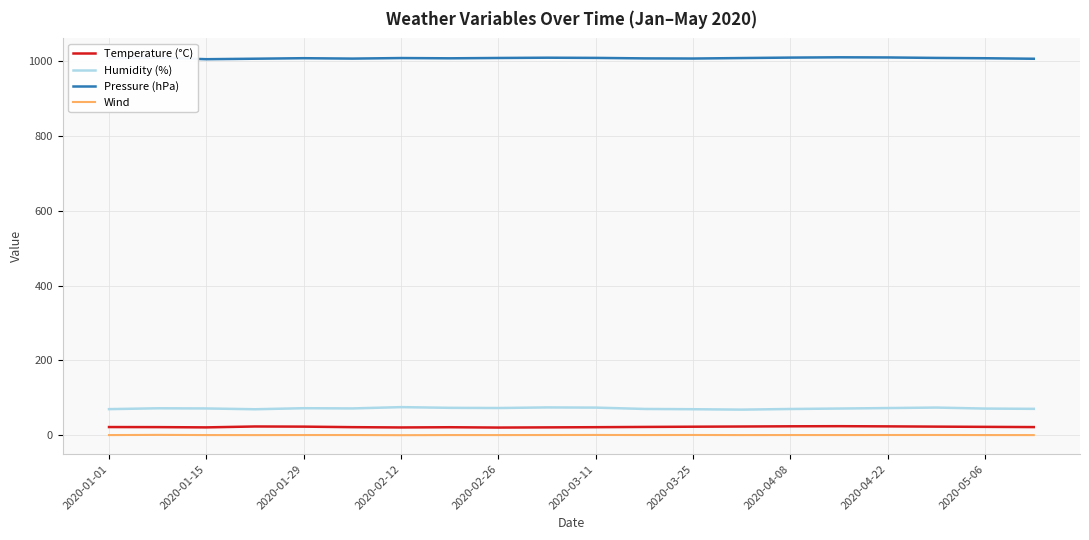

What is the highest value of the Pressure (hPa) series?

1011.2